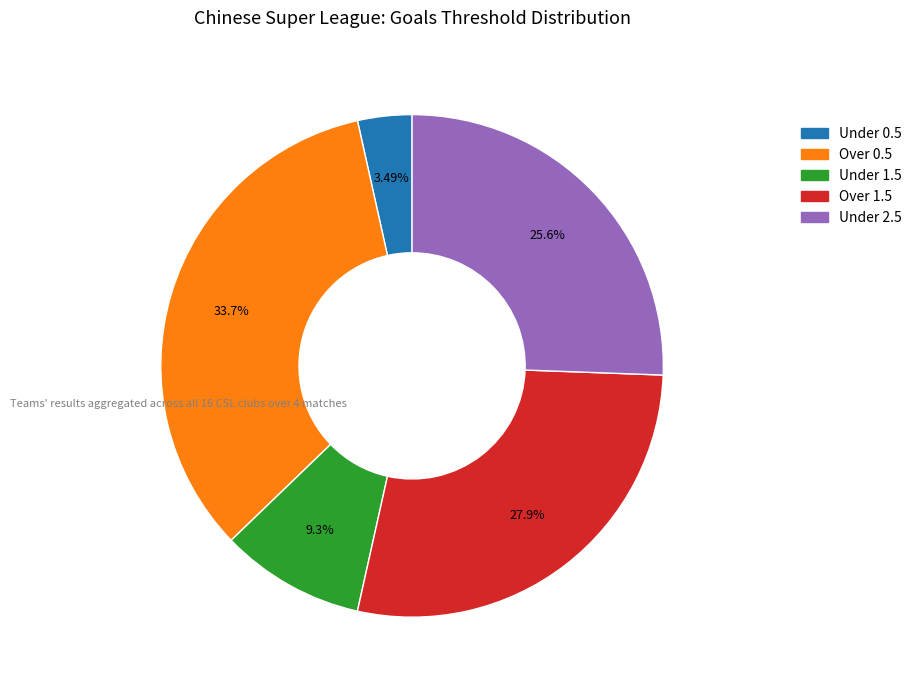

Does any single category account for the majority?

No